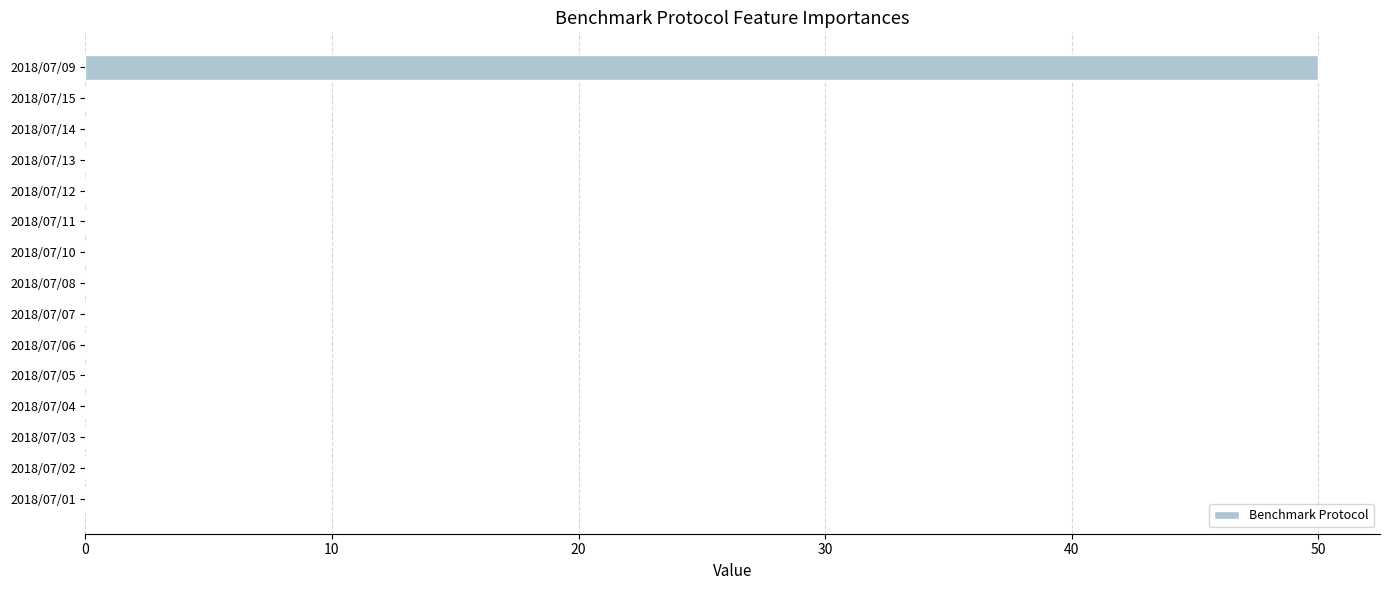

What is the sum of all values?

50